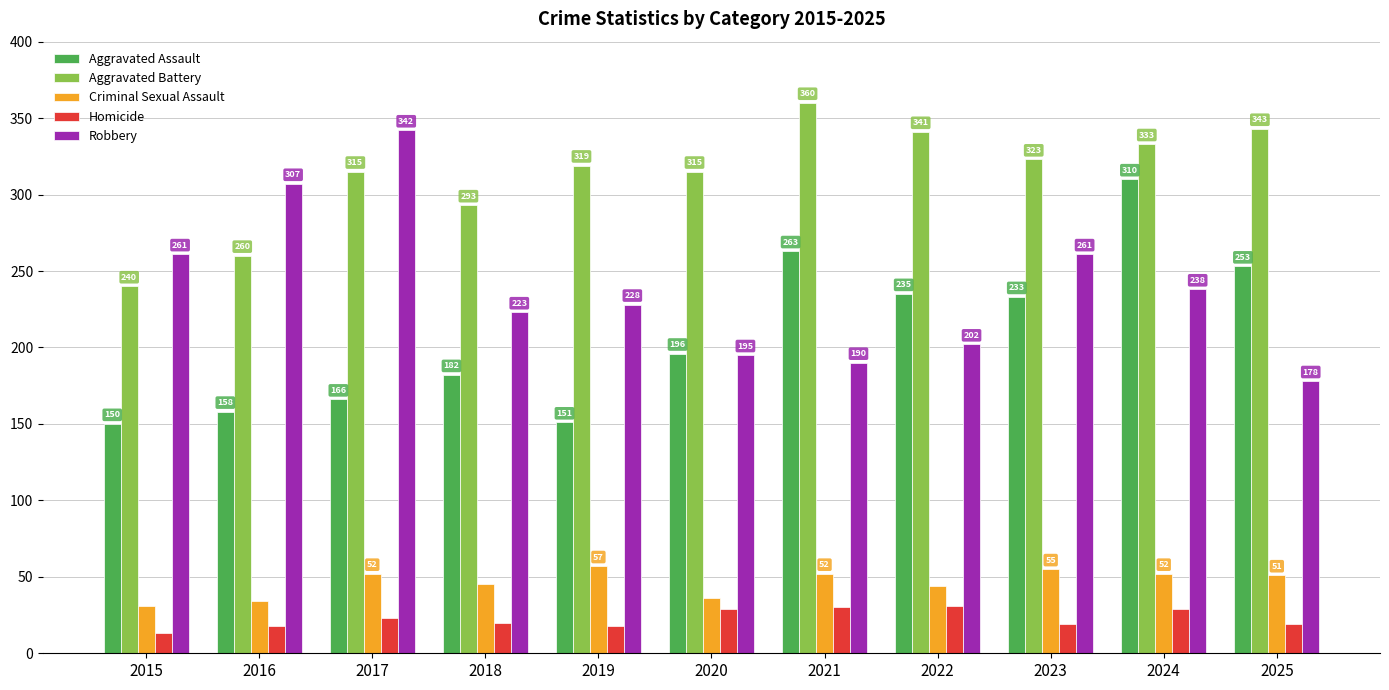

What is the highest value of the Criminal Sexual Assault series?

57